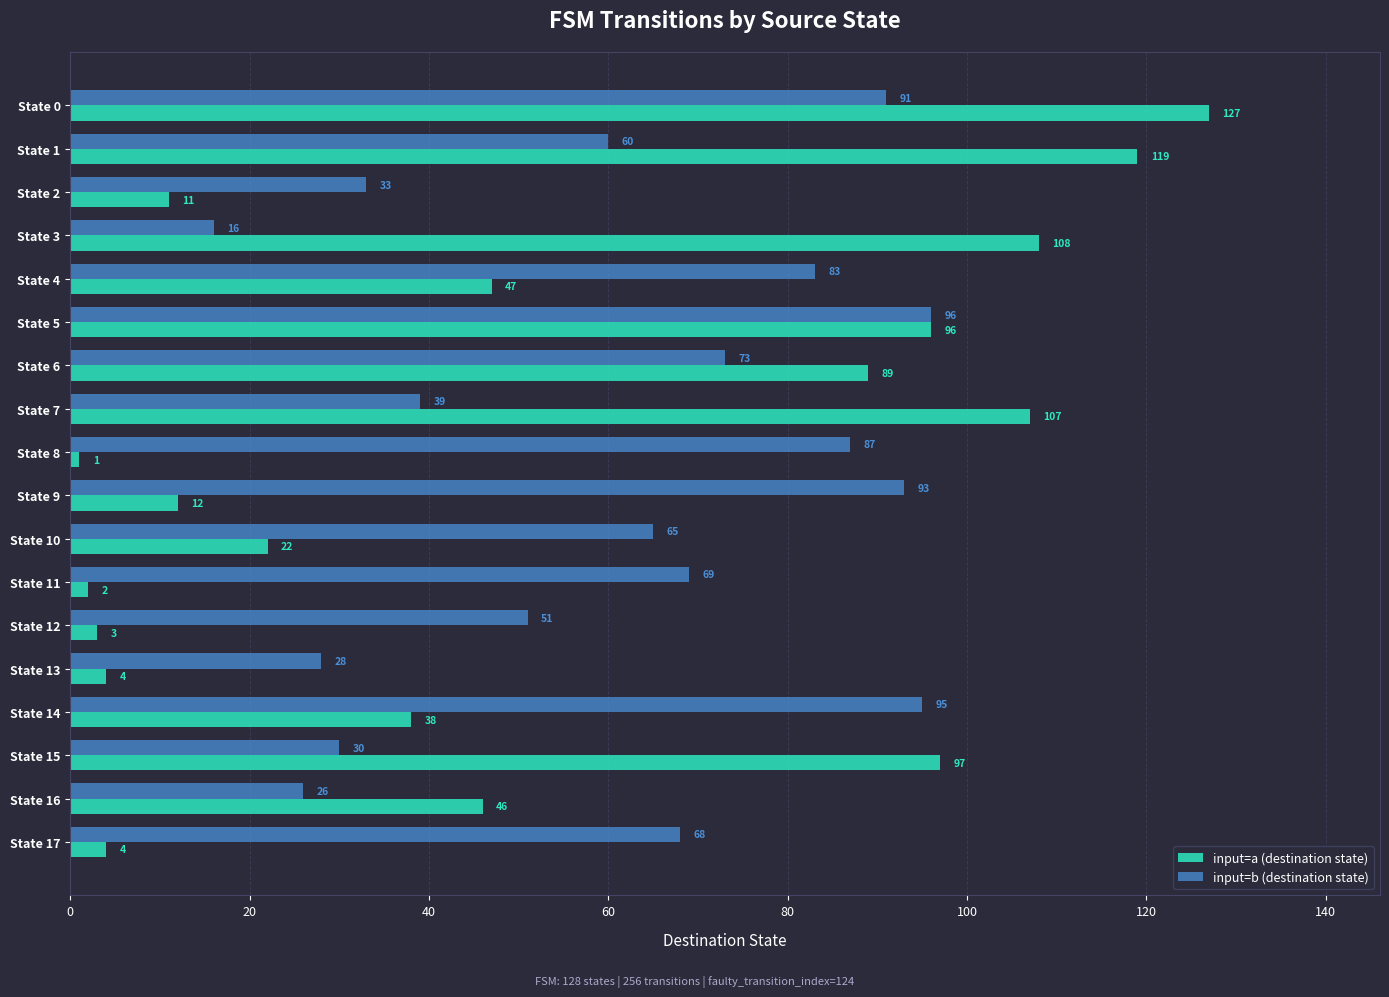

Count the number of categories in the chart.

18